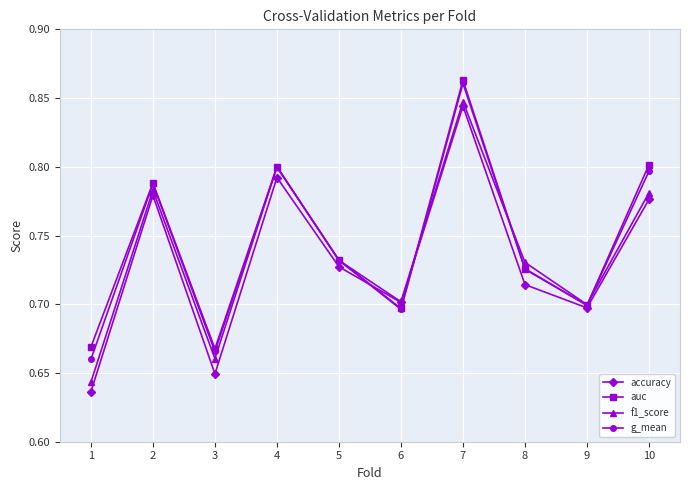

At which label does g_mean reach its peak?

7